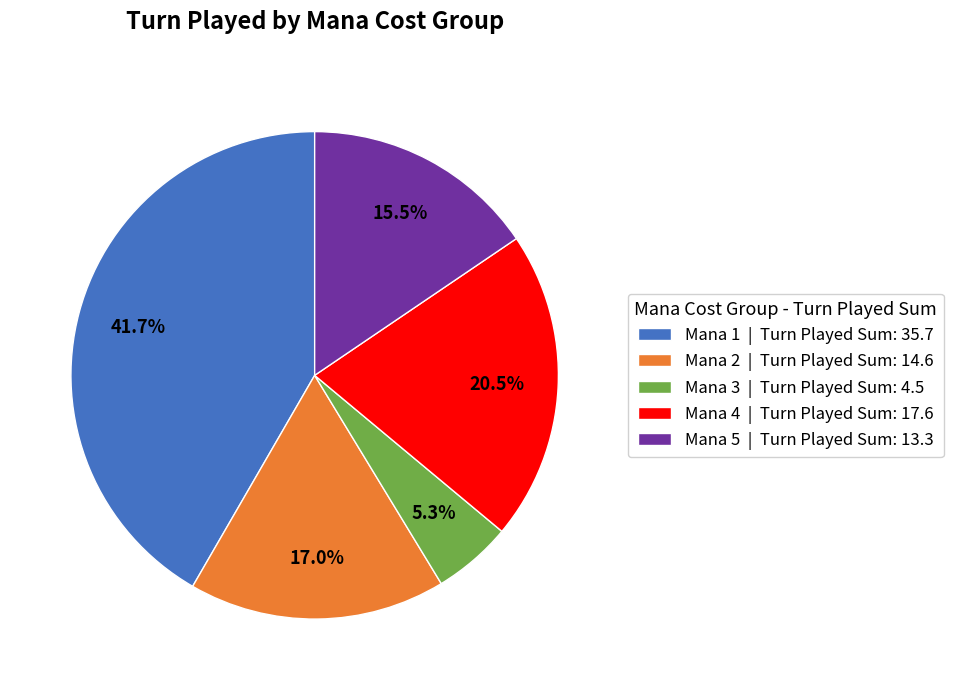

Rank the categories by value from highest to lowest.

Mana 1 | Turn Played Sum: 35.7, Mana 4 | Turn Played Sum: 17.6, Mana 2 | Turn Played Sum: 14.6, Mana 5 | Turn Played Sum: 13.3, Mana 3 | Turn Played Sum: 4.5